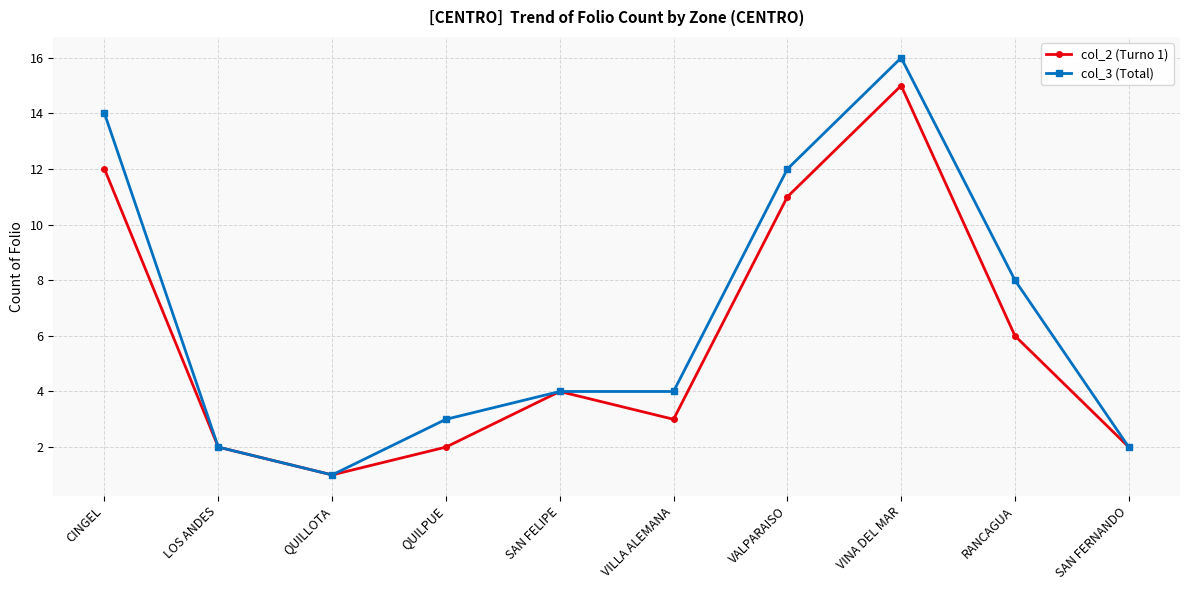

List the series in order of their peak value, highest first.

col_3 (Total), col_2 (Turno 1)